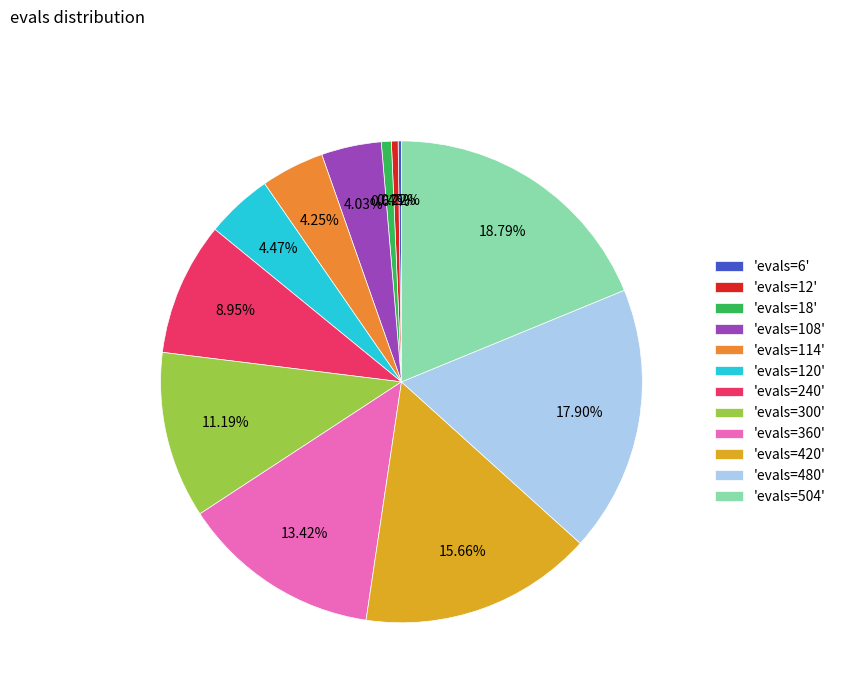

To the nearest percent, what is the average slice percentage?

8%